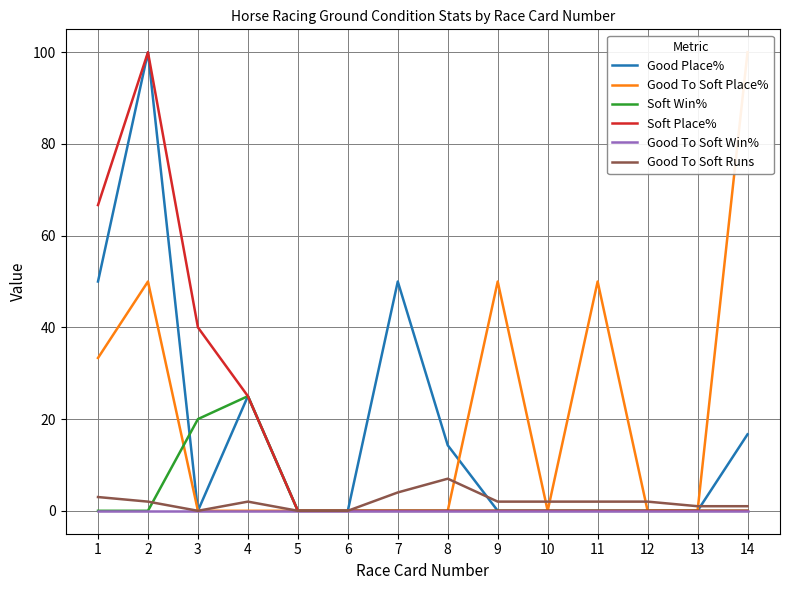

True or false: Good To Soft Place% and Good To Soft Win% cross at least once.

False